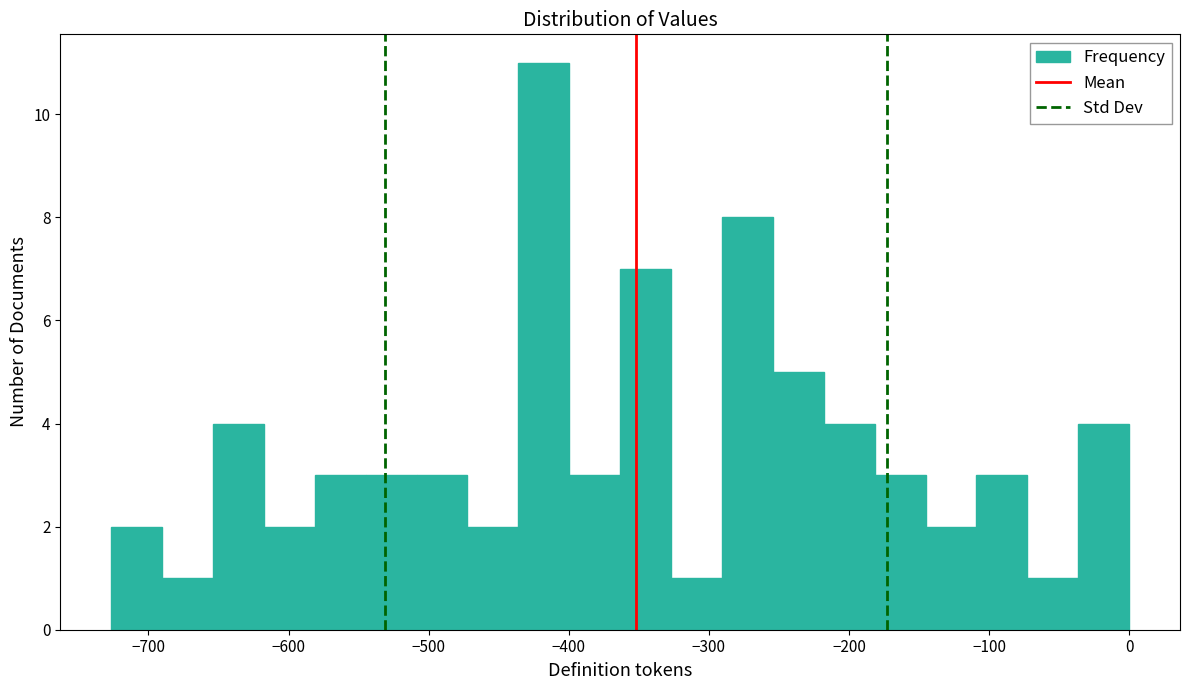

Read against the x-axis, roughly where is the centre of the tallest bar?

-420